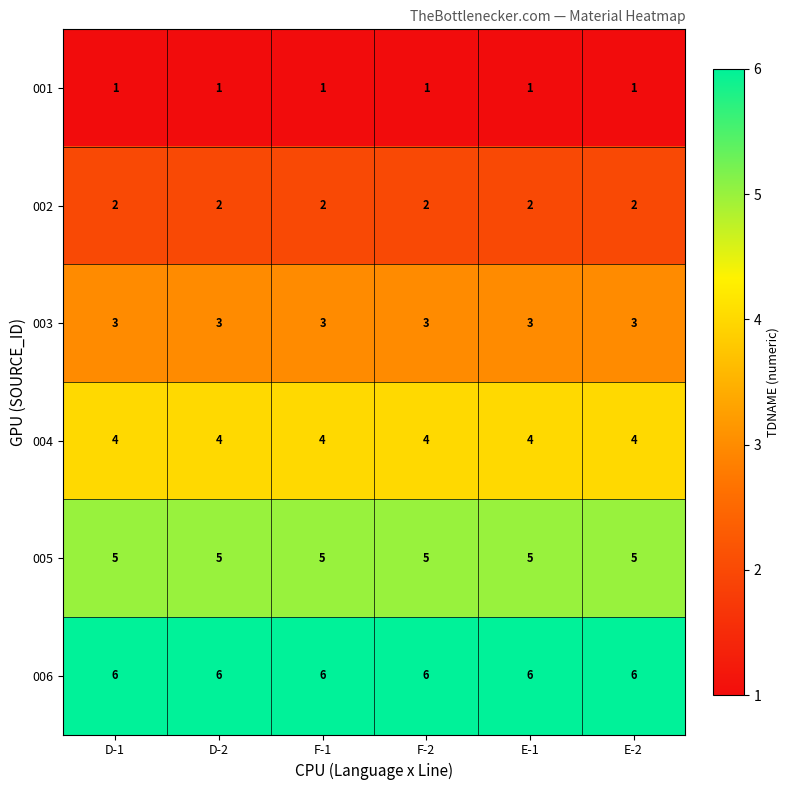

What is the greatest value displayed?

6